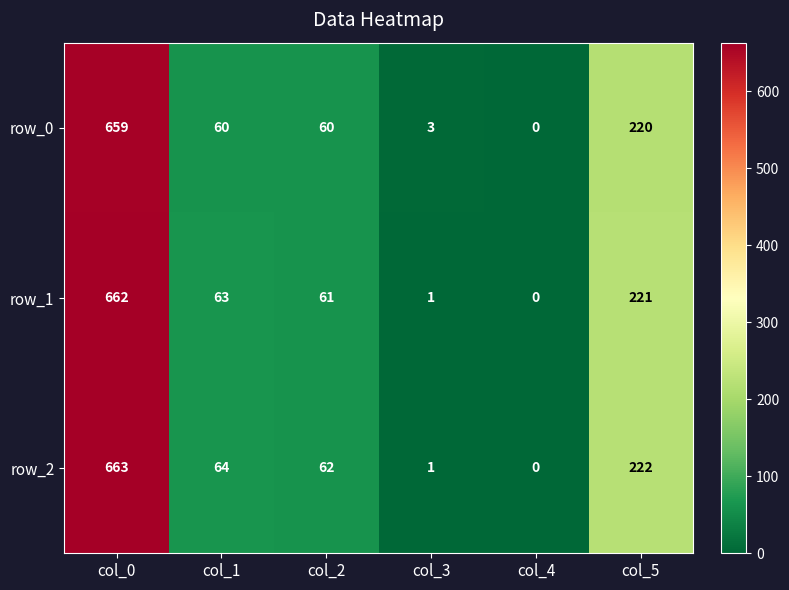

How many data points does each series have?

6